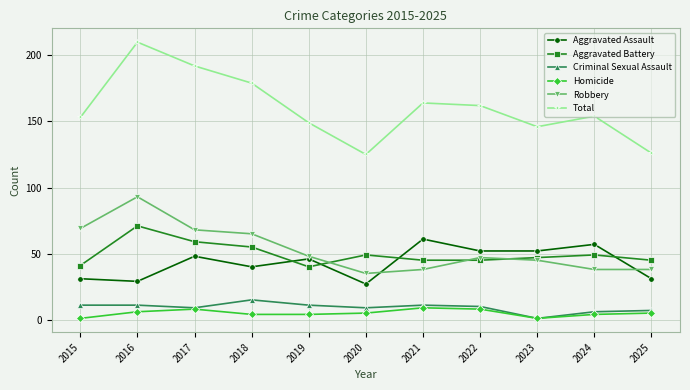

What is the difference between the second highest and minimum values in the Criminal Sexual Assault series?

10